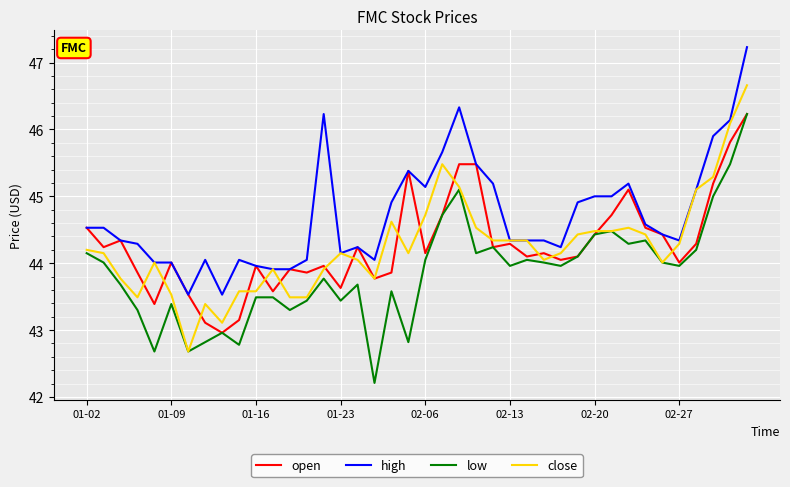

How many categories are shown in the chart?

40